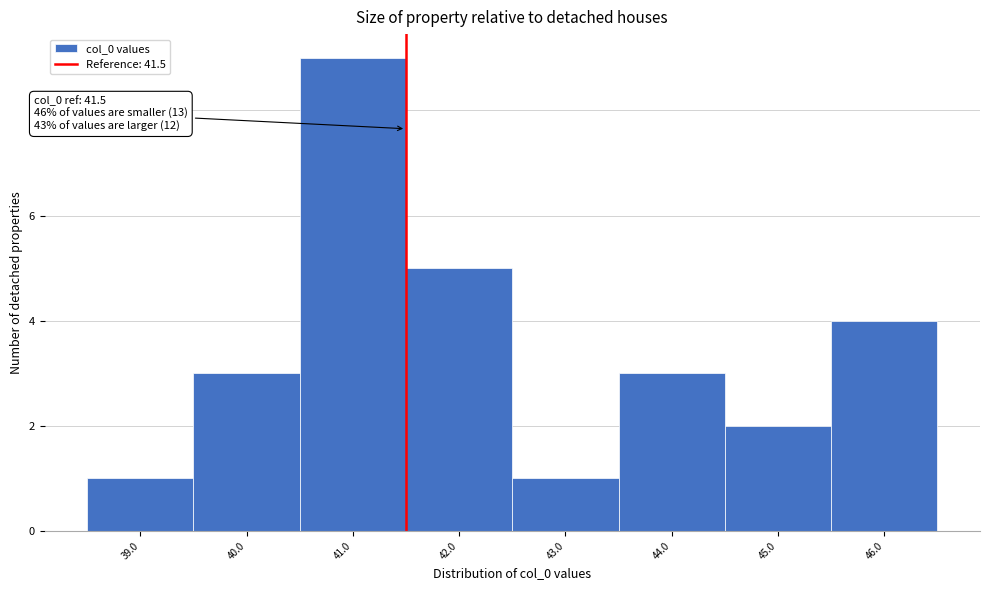

Which range on the x-axis has the tallest bar?

40.5 to 41.5